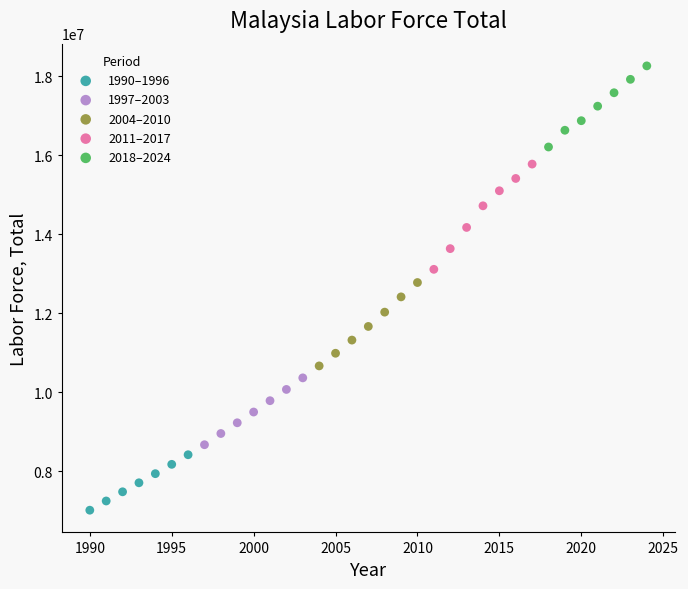

Which series reaches the minimum Y coordinate?

1990–1996